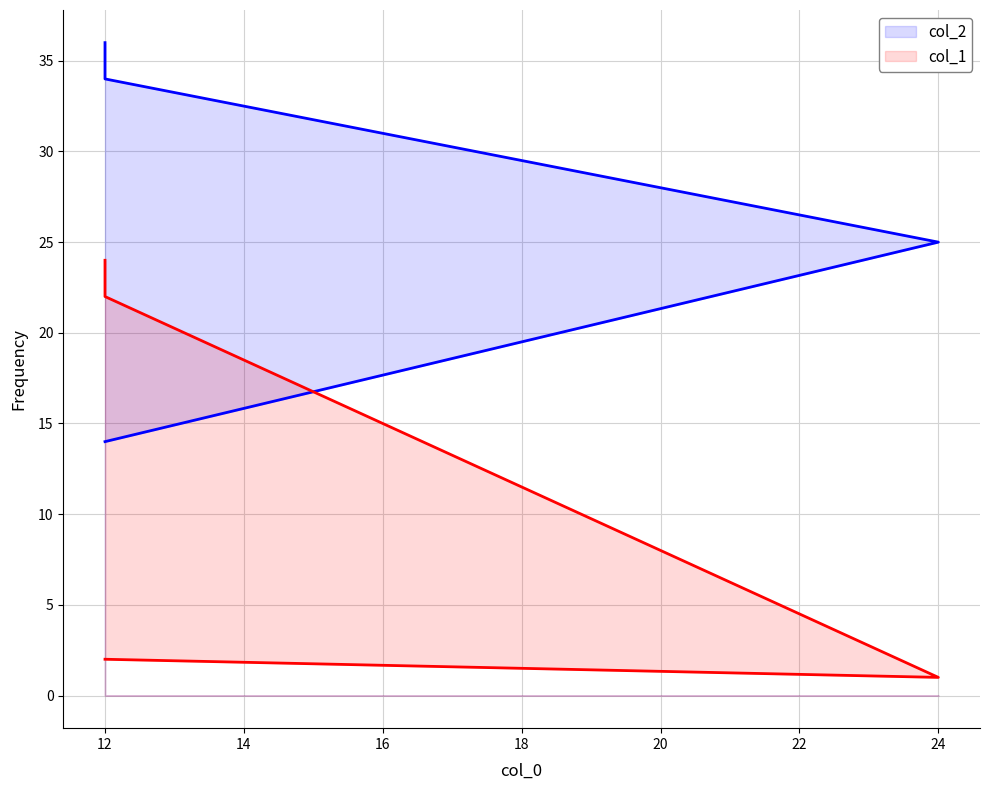

Rank the series by their average value, from highest to lowest.

col_2, col_1